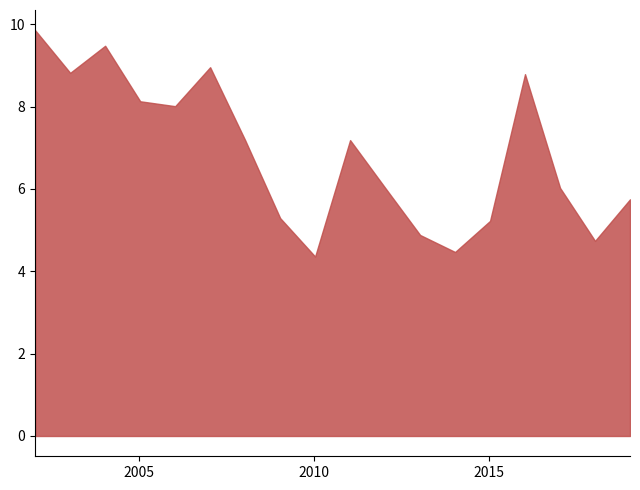

How many lines are shown in the chart?

1